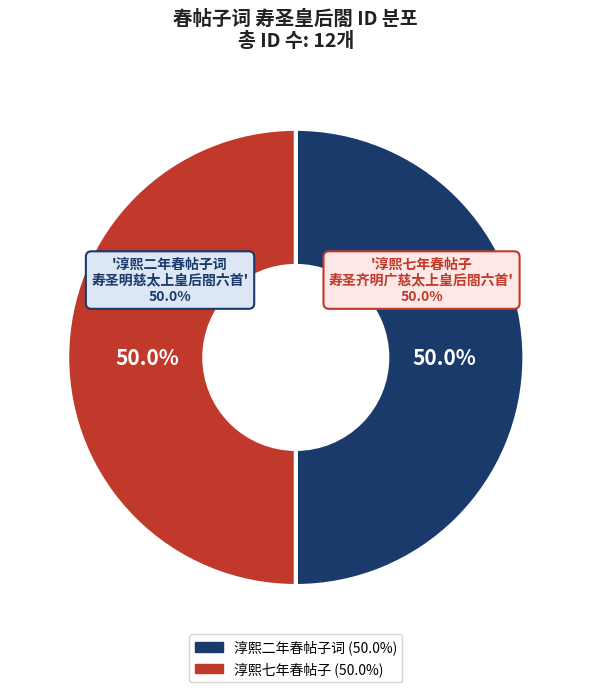

Is the sum of 淳熙二年春帖子词
寿圣明慈太上皇后閤六首 其四 and 淳熙七年春帖子
寿圣齐明广慈太上皇后閤六首 其三 greater than half?

No